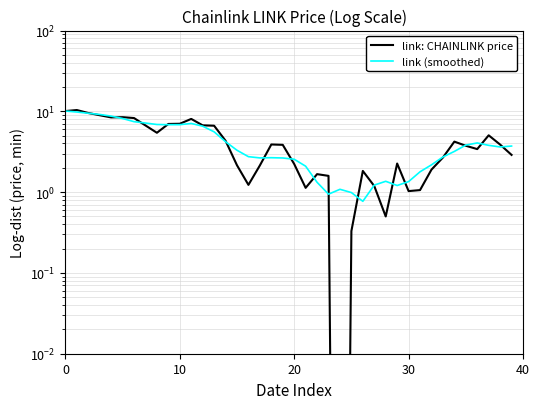

What is the label of the 11th point from the left?

10